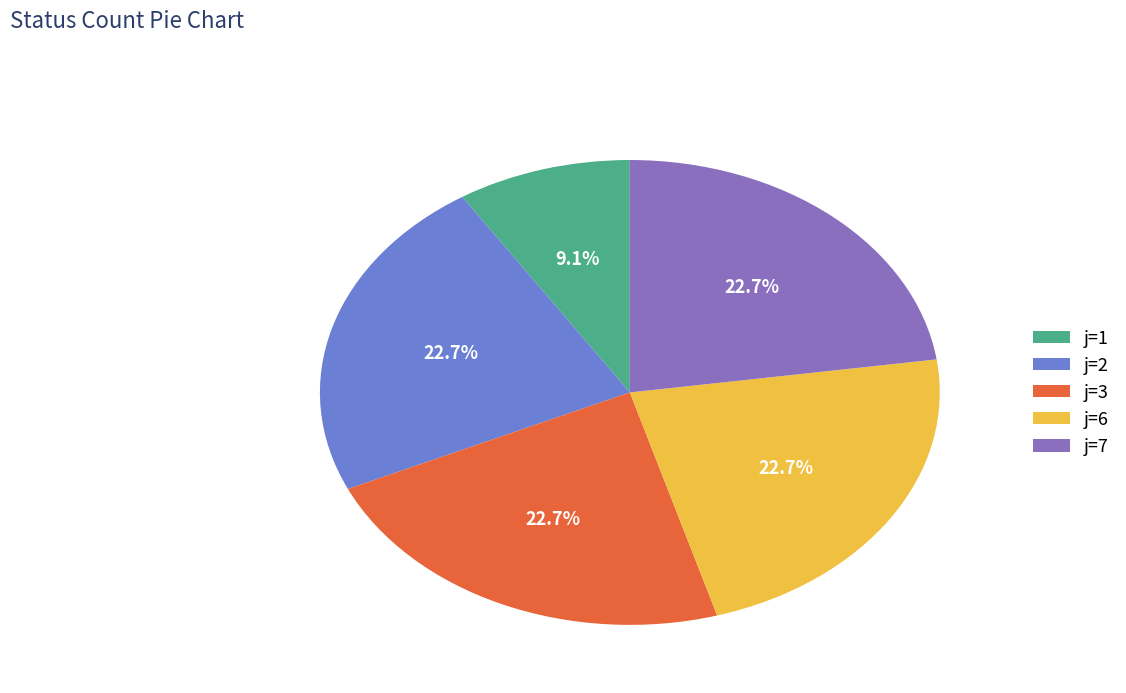

How much of the chart is everything except j=3?

77.3%